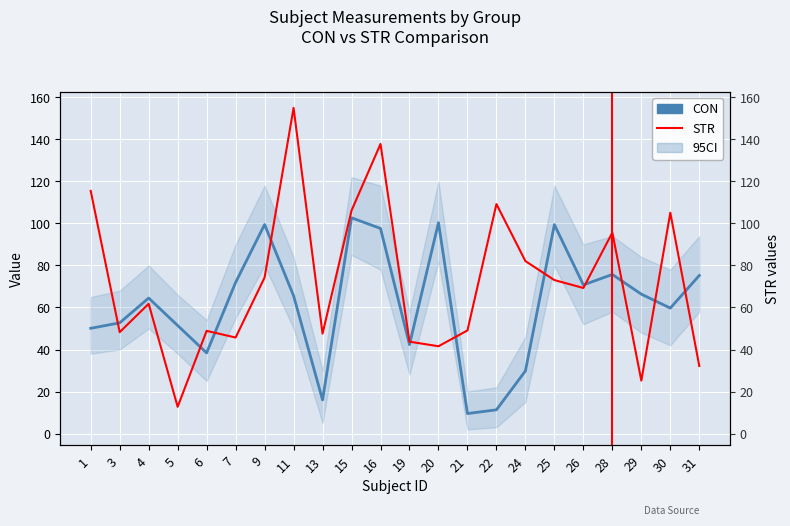

Reading left to right, list all the values displayed in this chart.

CON: 50.1	52.7	64.5	51.4	38.4	71.9	99.5	65.6	16.0	102.7	97.6	42.3	100.3	9.5	11.3	29.8	99.4	70.7	75.7	66.3	59.7	75.2
STR: 115.5	48.2	61.8	12.7	48.9	45.7	74.3	155.0	47.5	106.1	137.8	43.7	41.5	49.1	109.2	82.1	73.0	69.3	95.7	25.2	105.1	32.1